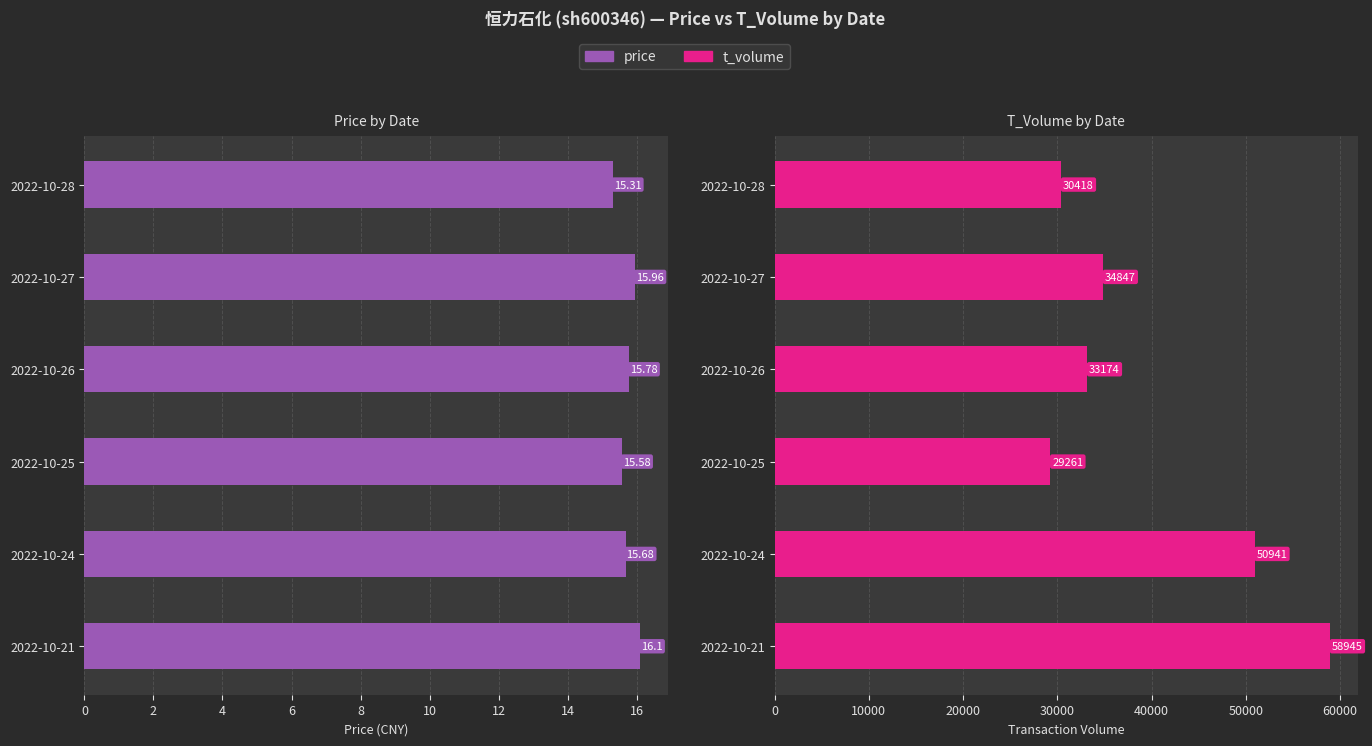

True or false: price has a value of 7.9 at 2022-10-28.

False